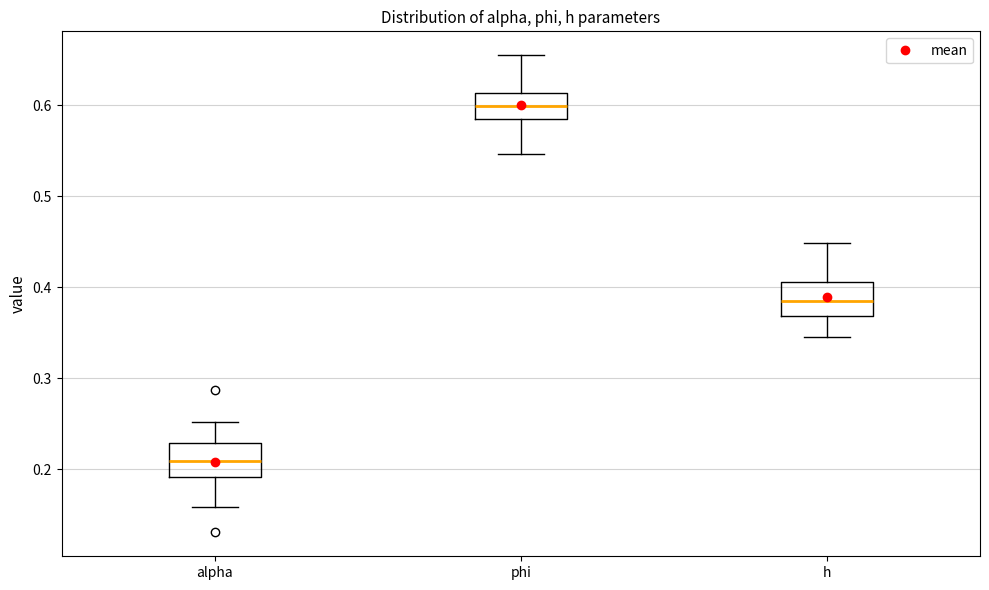

Which box's median line is the lowest?

alpha